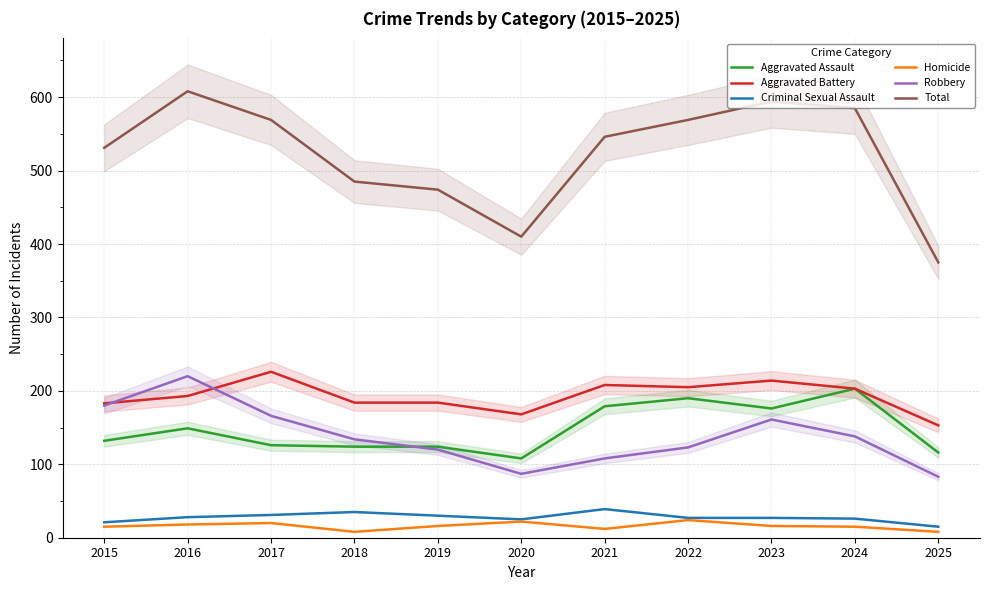

Does the chart have visible grid lines?

Yes